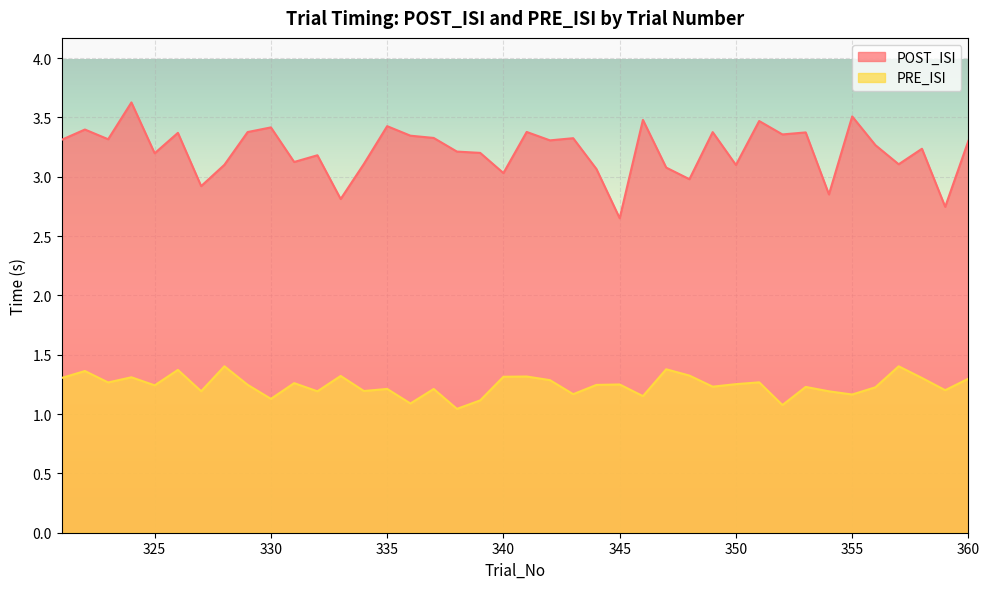

The POST_ISI series shows 1.5 at 358. True or false?

False